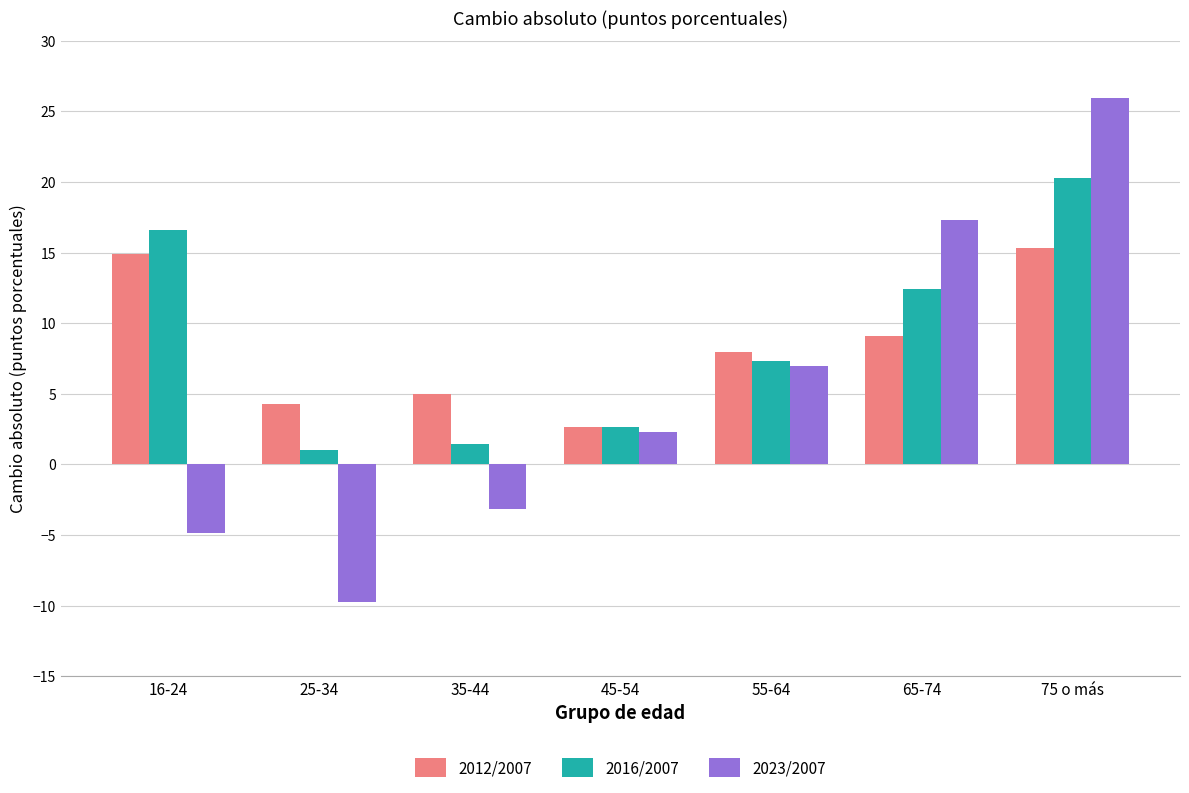

Is it true that 2023/2007 equals -12.8 at 25-34?

False